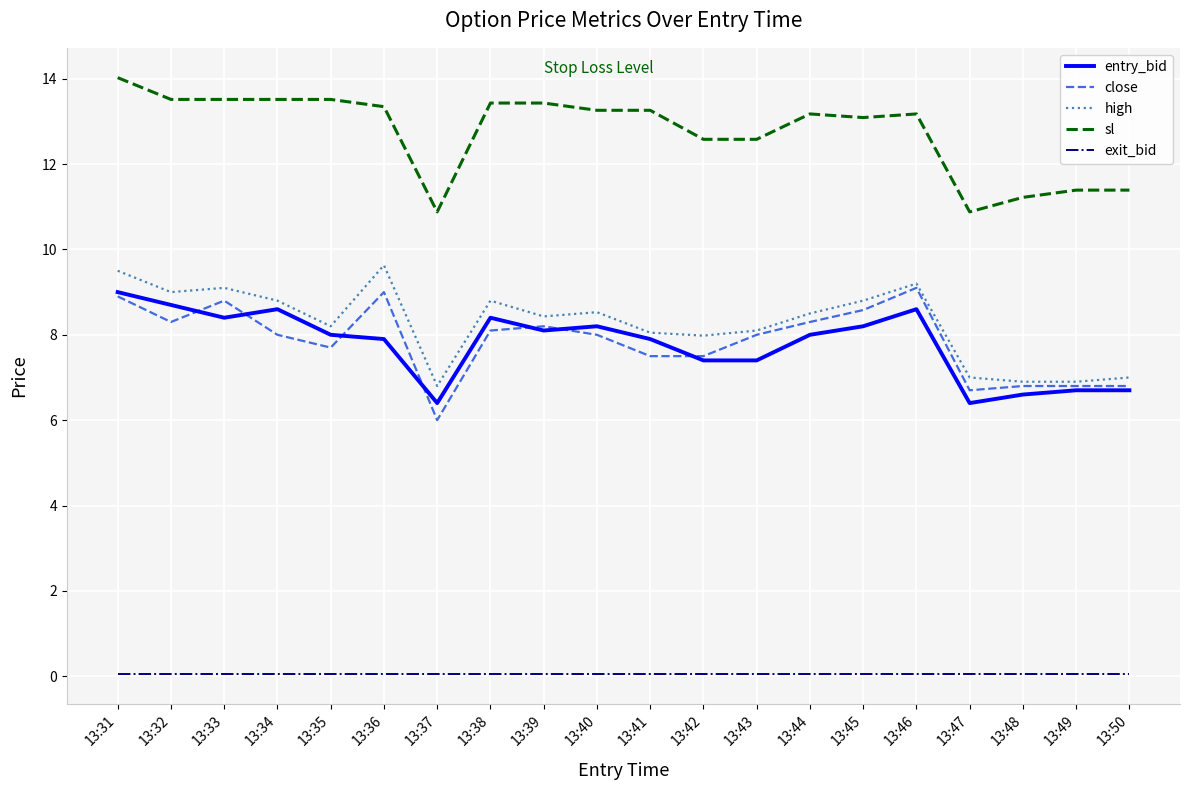

At which category is the sum across all series the highest?

13:31